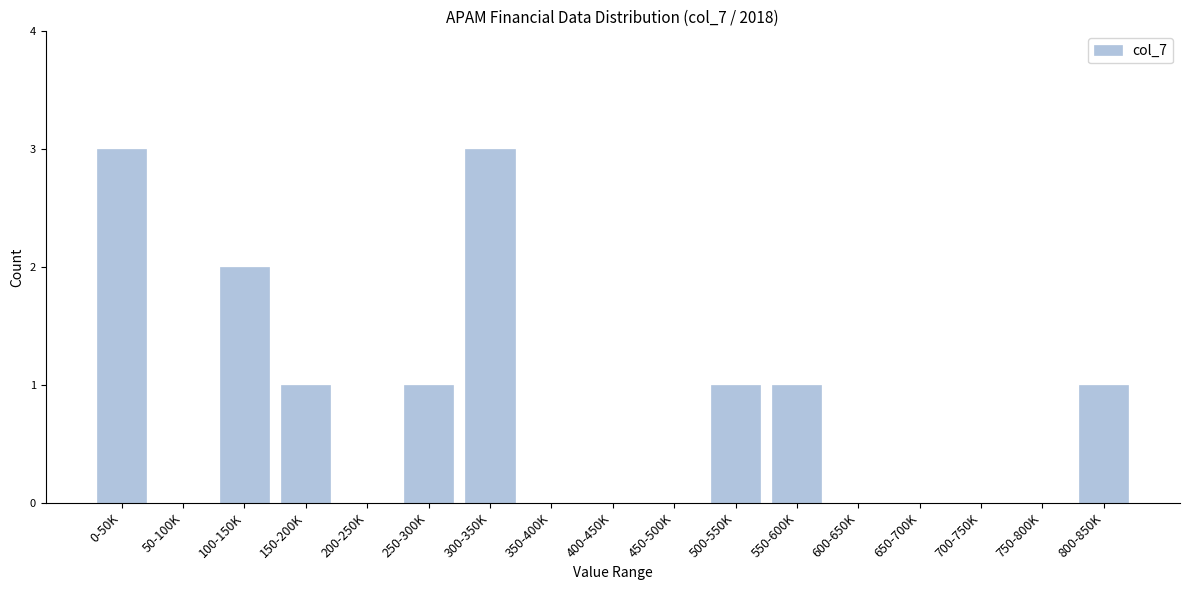

Reading right to left, list all the values displayed in this chart.

800-850K=1	750-800K=0	700-750K=0	650-700K=0	600-650K=0	550-600K=1	500-550K=1	450-500K=0	400-450K=0	350-400K=0	300-350K=3	250-300K=1	200-250K=0	150-200K=1	100-150K=2	50-100K=0	0-50K=3